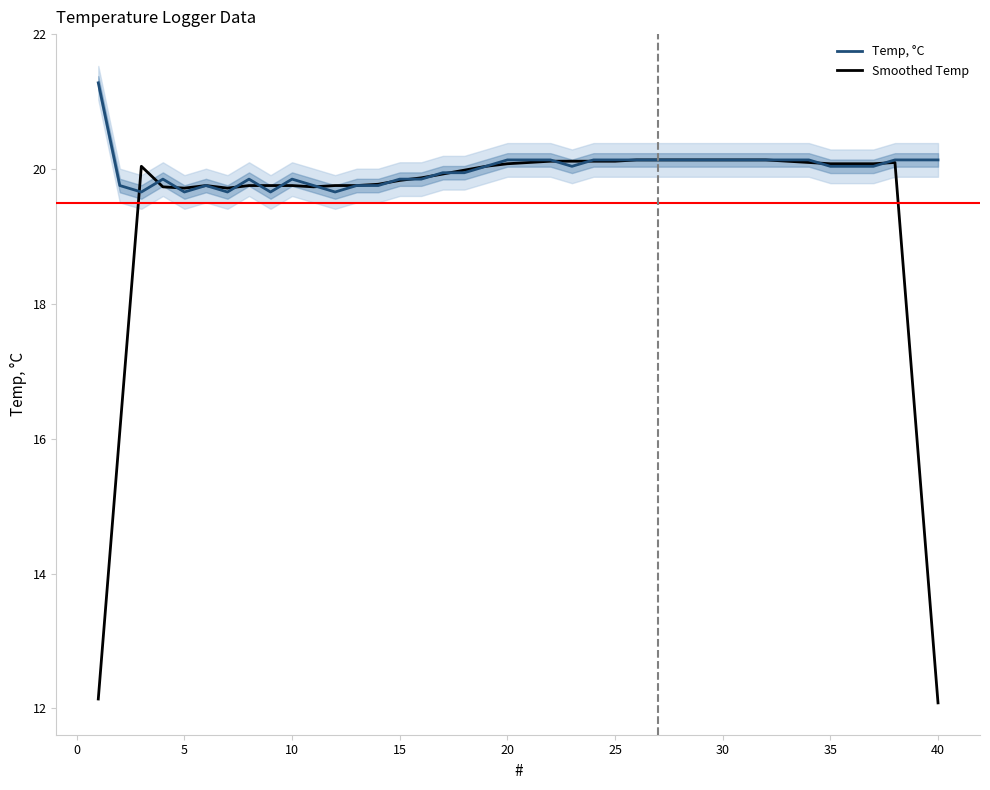

Which category has the highest value in the Smoothed Temp series?

25